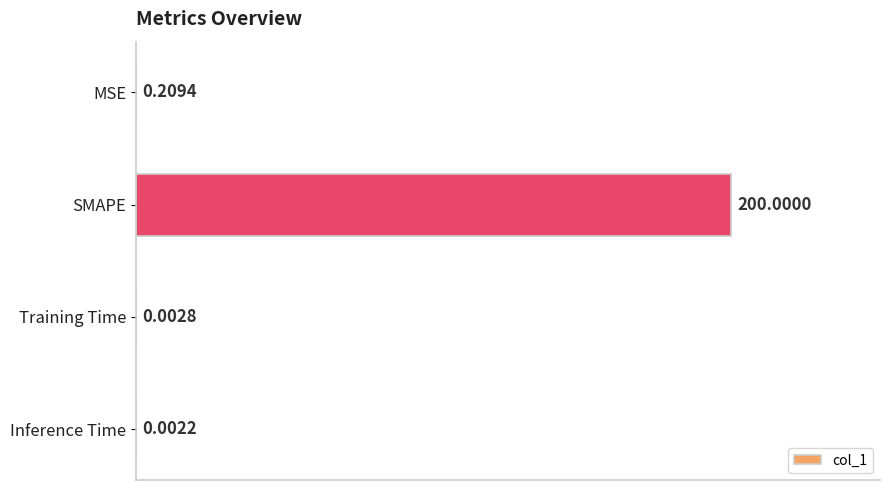

Which category has the highest value across all series?

SMAPE